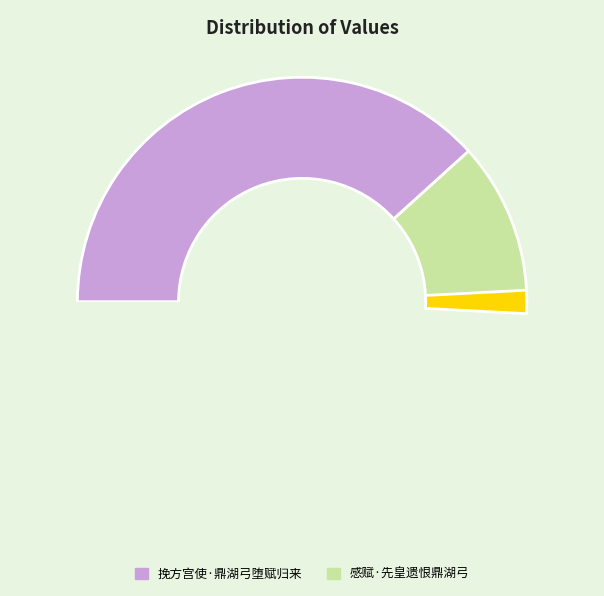

The 挽方宫使·鼎湖弓堕赋归来 slice represents 51% of the pie. True or false?

False